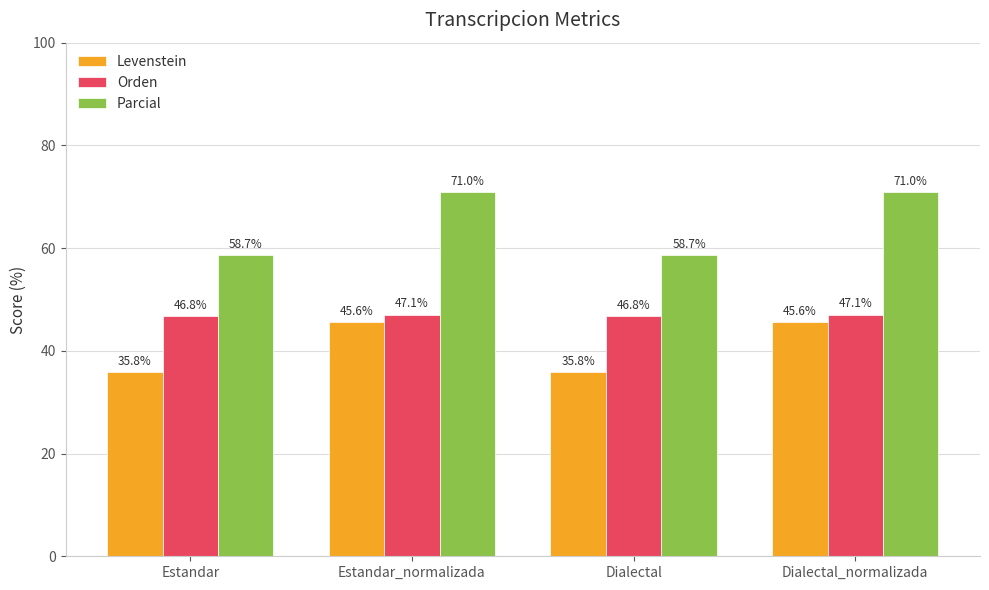

The value of Orden at Estandar is 46.8. True or false?

True